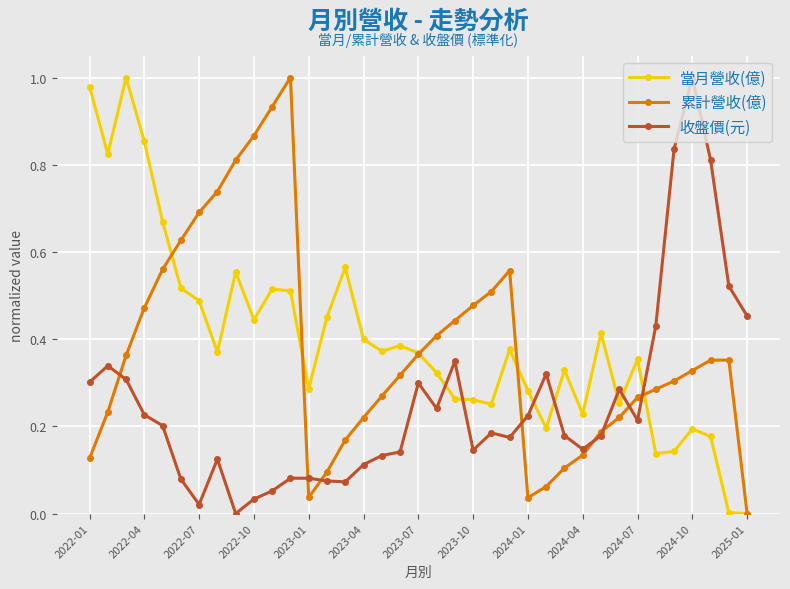

How many intersections are there between 當月營收(億) and 收盤價(元)?

7